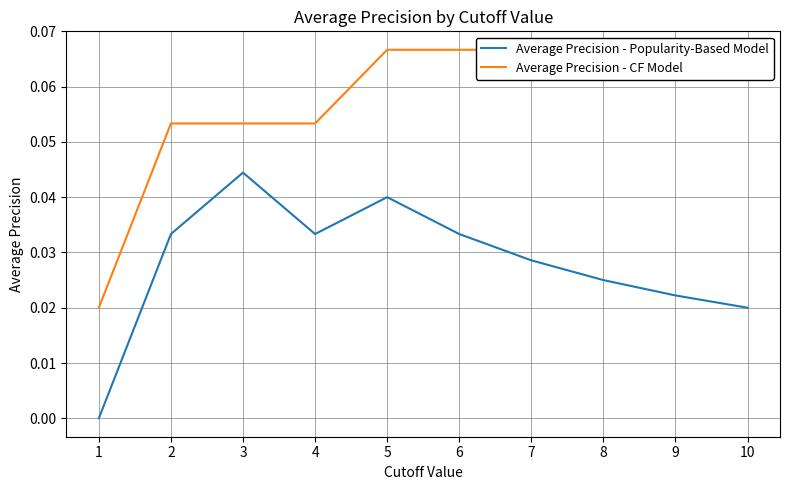

What is the value of the Average Precision - CF Model point at the 3rd from the left?

0.1